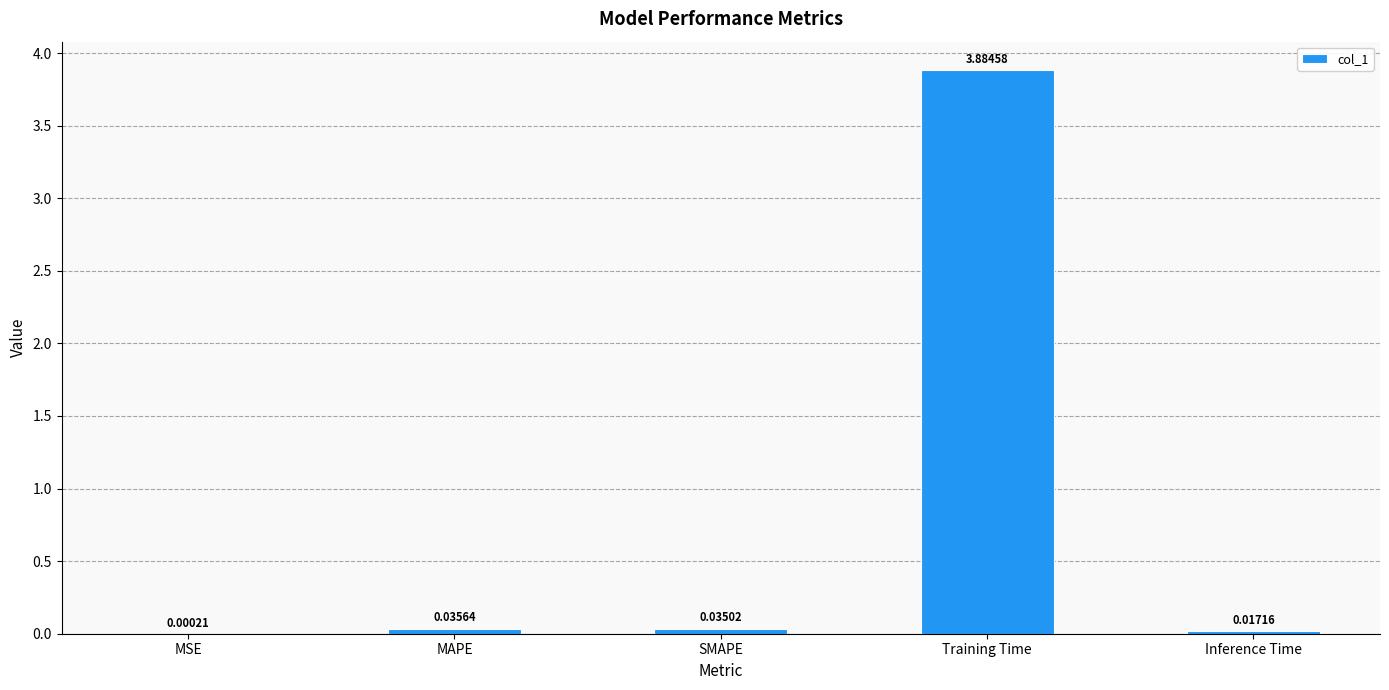

Which category has the highest value across all series?

Training Time